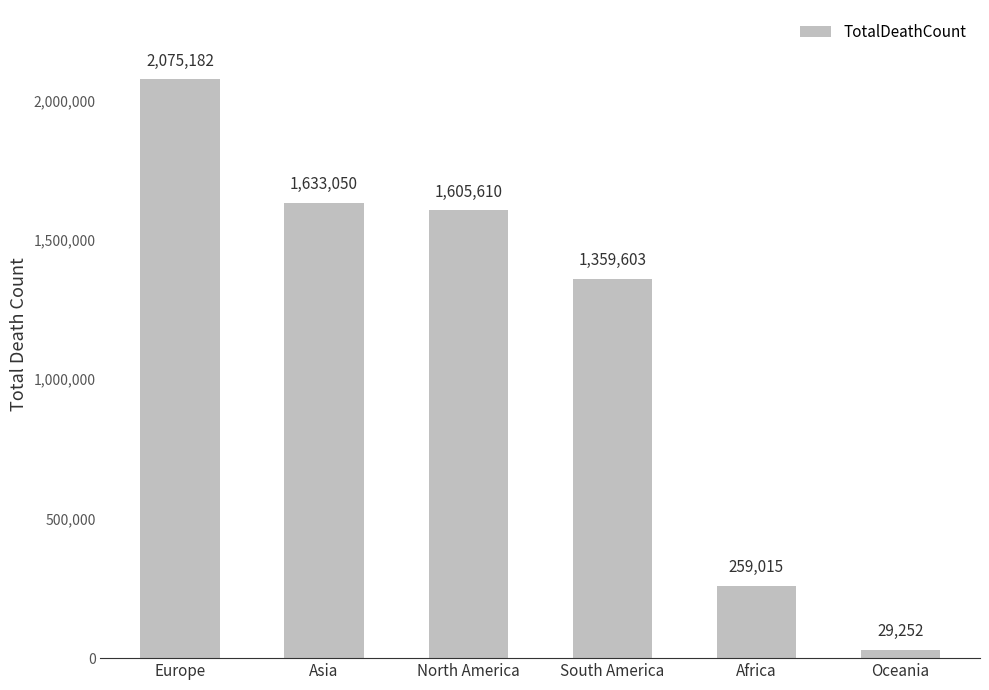

What is the label of the 2nd bar from the right?

Africa